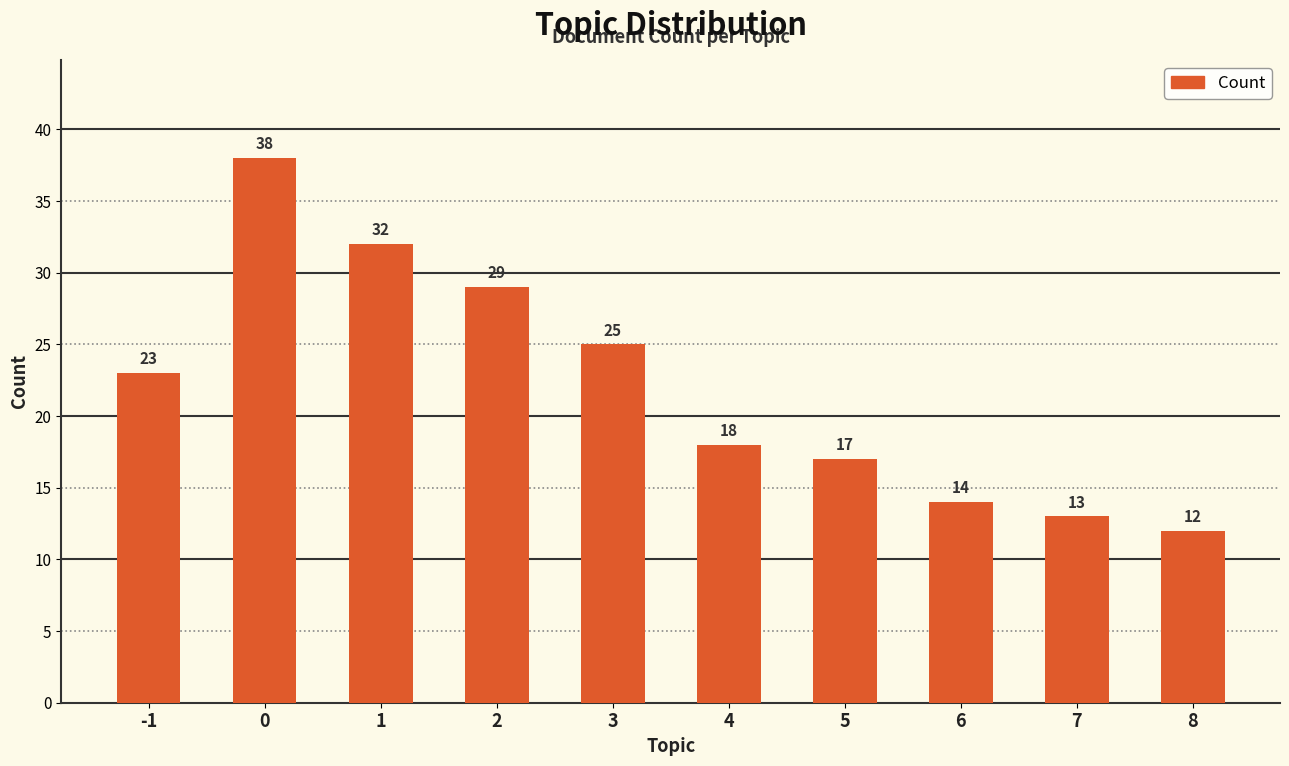

Reading left to right, list all the values displayed in this chart.

23	38	32	29	25	18	17	14	13	12